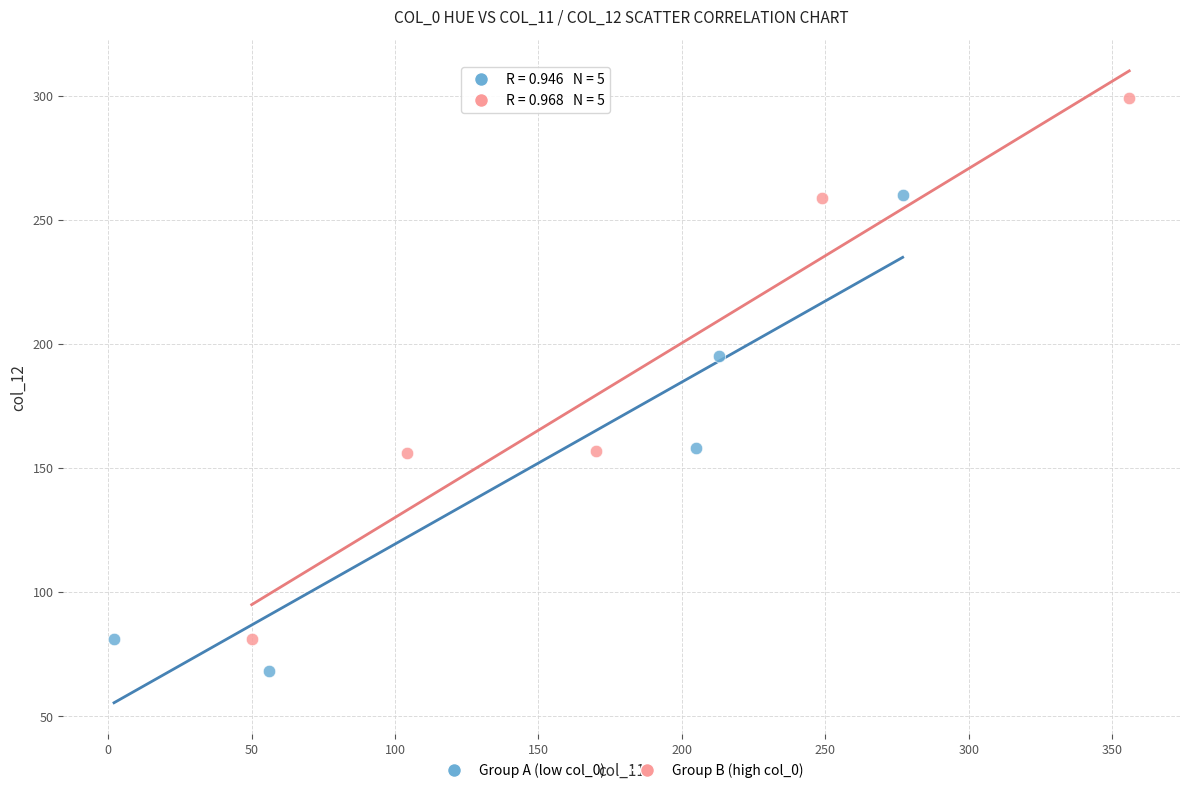

Which series contains the highest Y value?

Group B (high col_0)